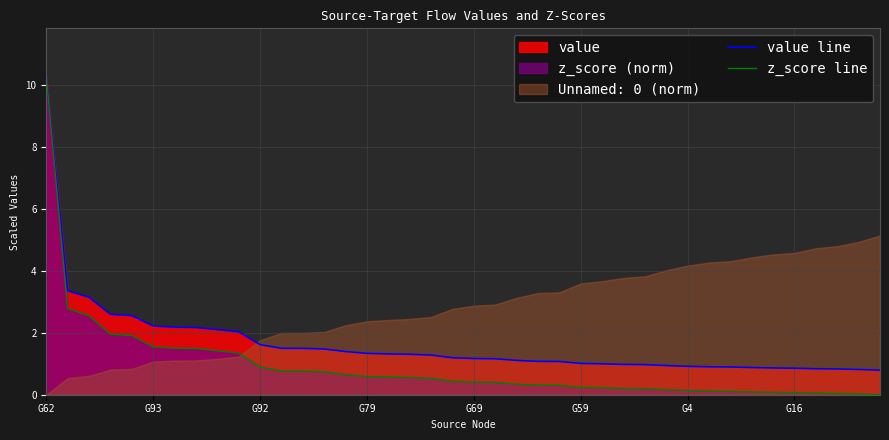

What is the maximum value for z_score line?

10.3